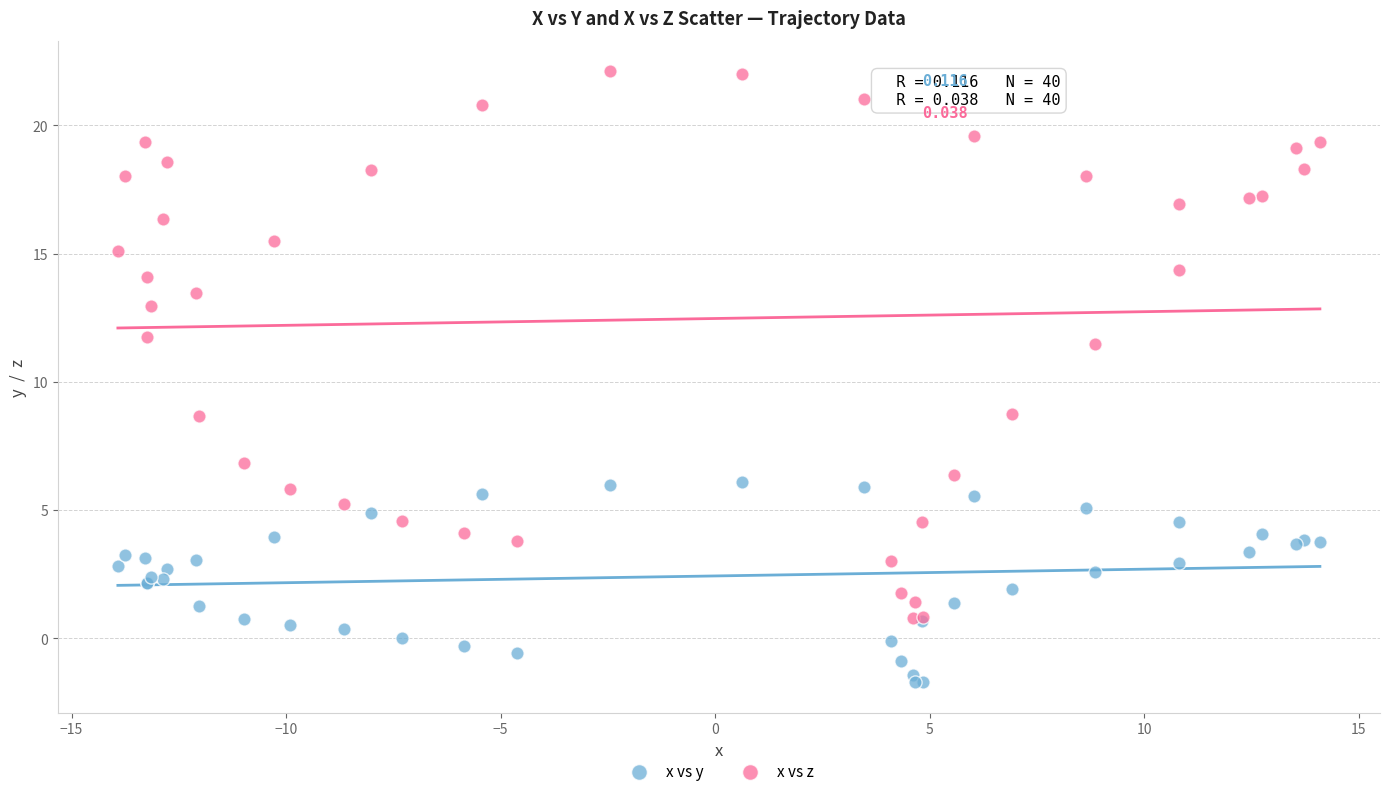

What are all the series names shown in the legend?

x vs y, x vs z